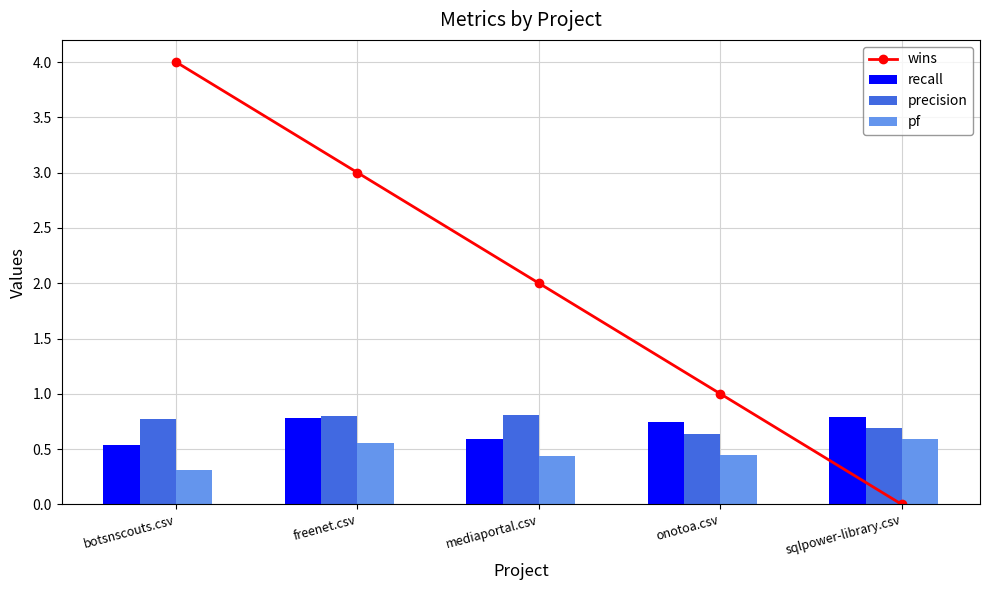

What is the value of the precision bar at the 3rd from the left?

0.8